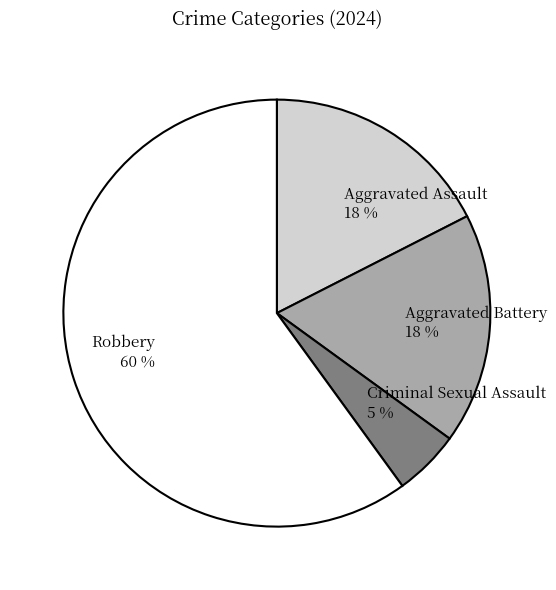

How many segments does this pie chart have?

4